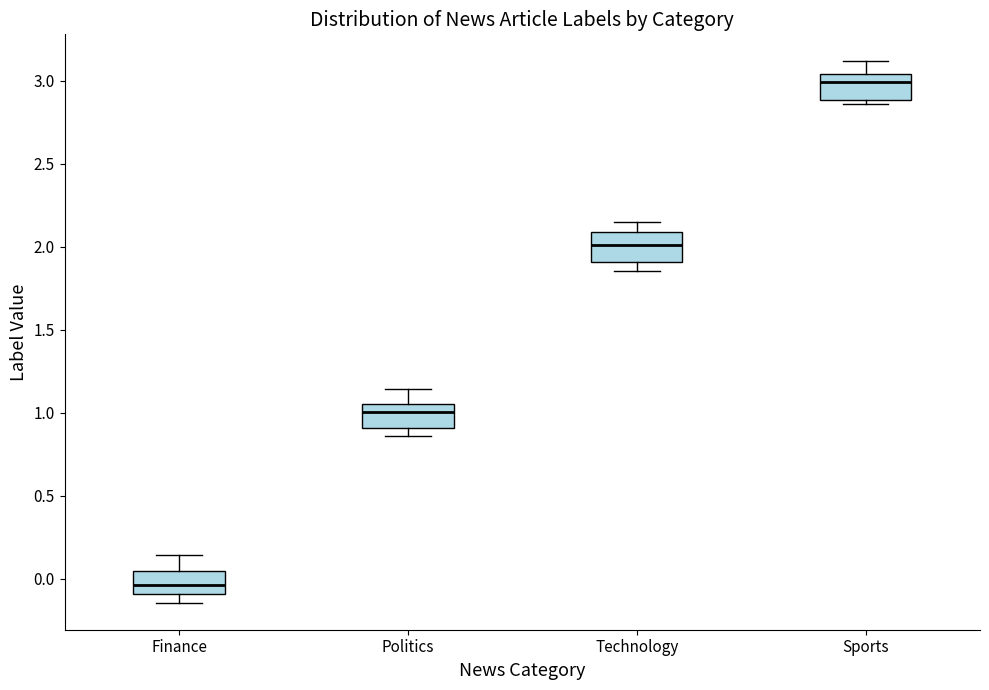

Reading left to right, transcribe this box plot: for each box, give where its median line is, the range the box spans, and where its two whiskers end, as read against the y-axis. The values are not printed on the chart, so give them approximately, as read against the axis.

Finance: median -0.05, box -0.10 to 0.05, whiskers -0.15 to 0.15
Politics: median 1.00, box 0.90 to 1.05, whiskers 0.85 to 1.15
Technology: median 2.00, box 1.90 to 2.10, whiskers 1.85 to 2.15
Sports: median 3.00, box 2.90 to 3.05, whiskers 2.85 to 3.10